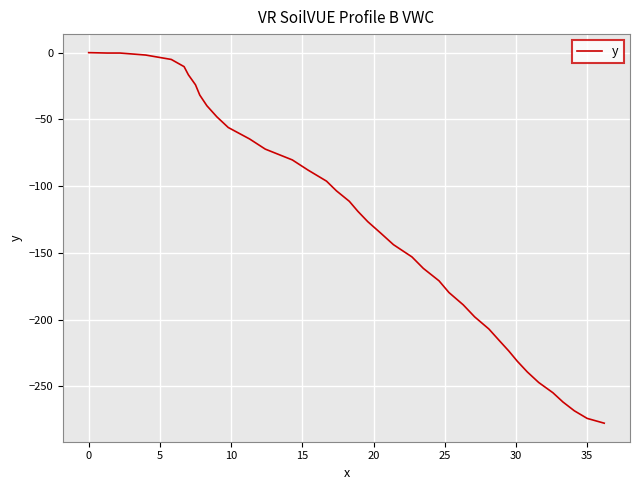

What is the minimum value shown in the chart?

-277.7